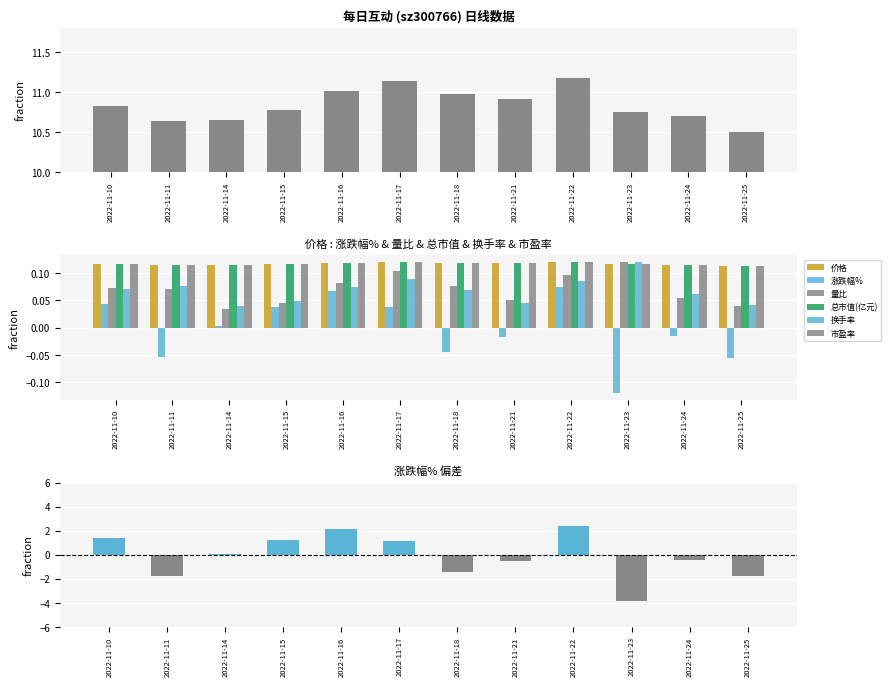

What is the minimum value for 总市值(亿元)?

0.1